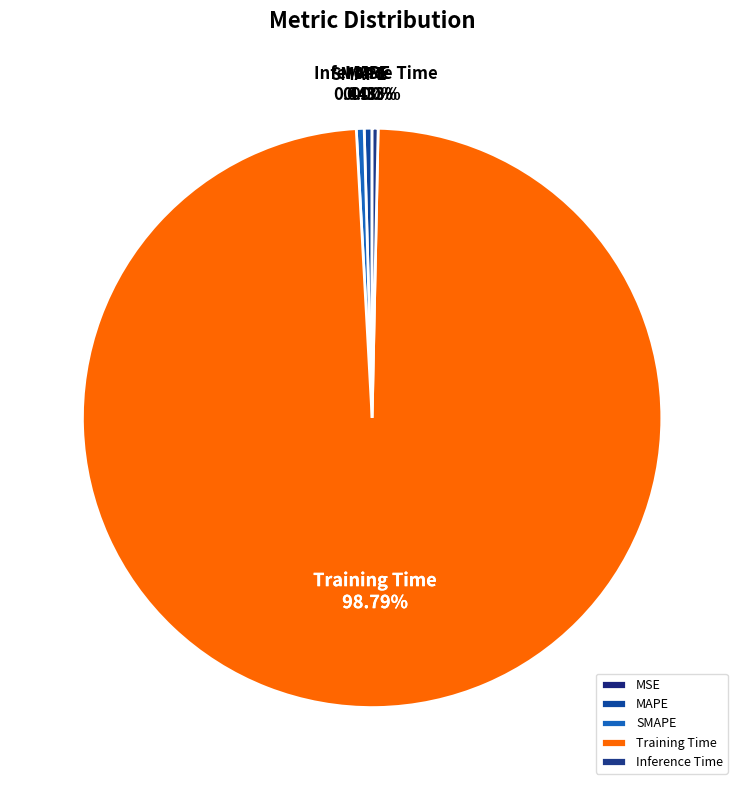

Between Inference Time and Training Time, which is larger?

Training Time